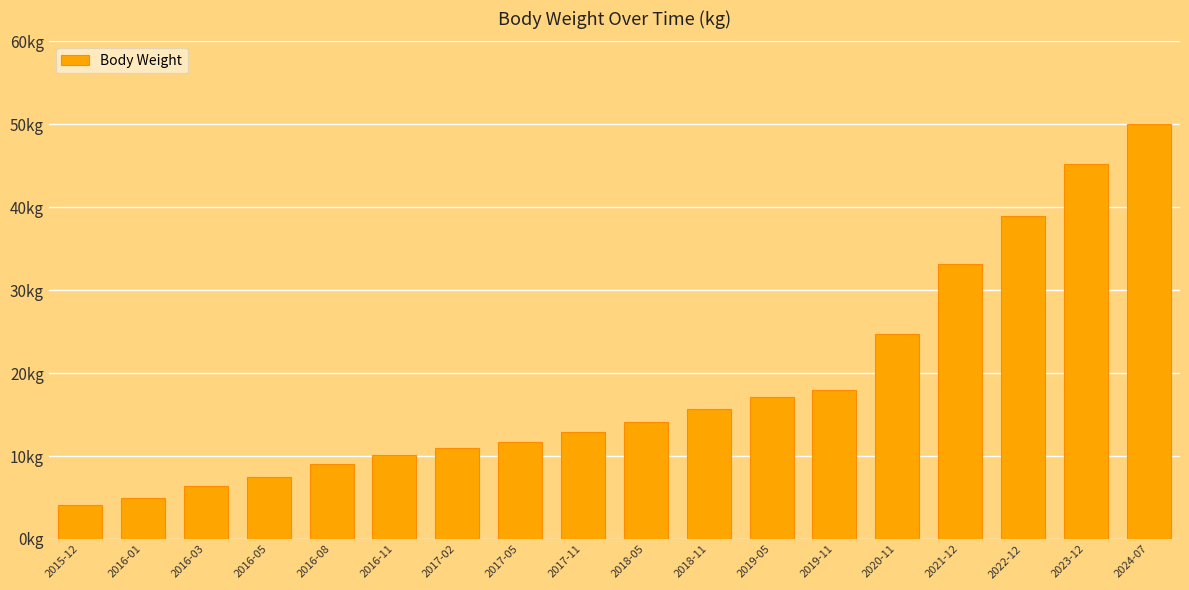

What is the change in value from 2016-01 to 2017-02?

+6.1